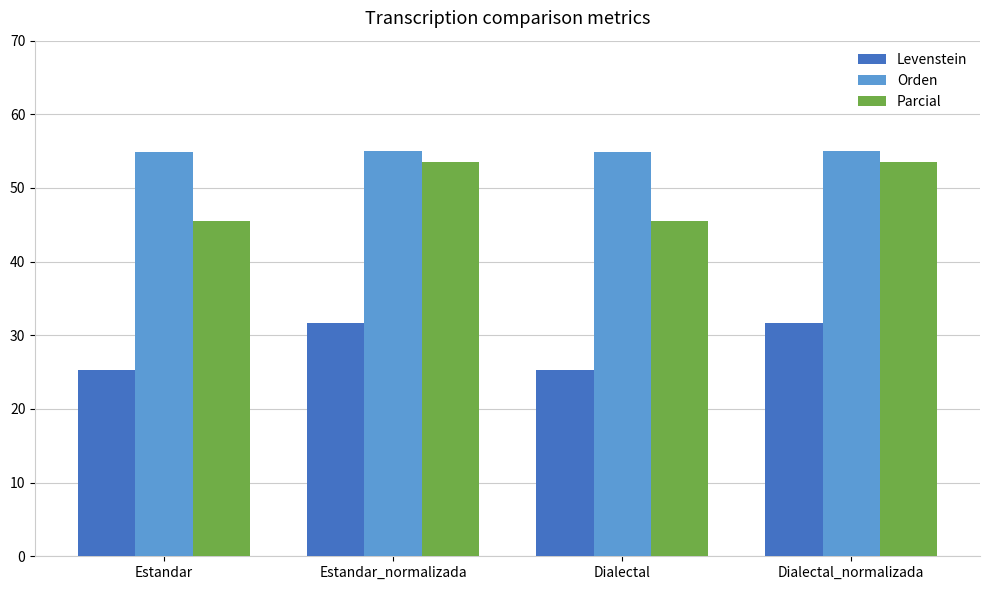

What is the sum of the Levenstein values at Estandar and Dialectal?

50.6